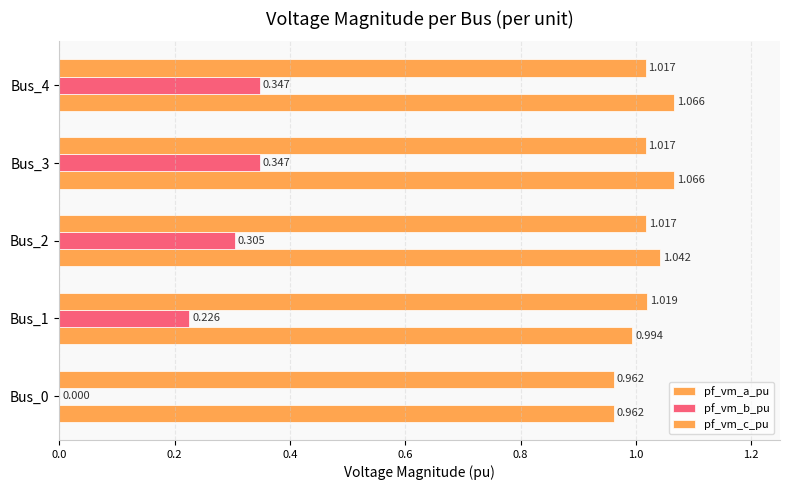

At how many categories does at least one series exceed 0?

5